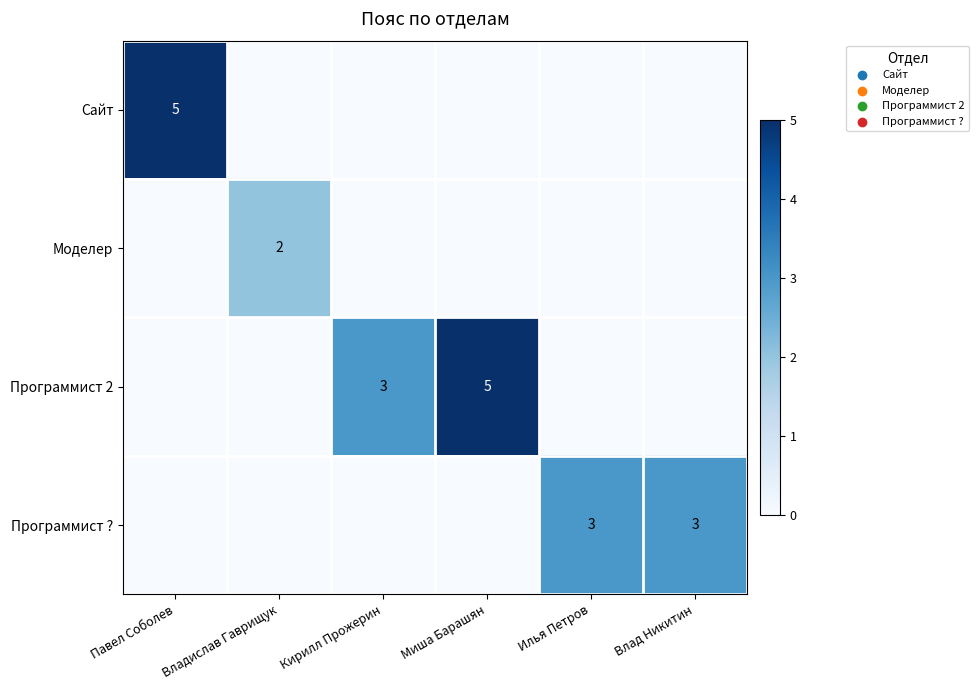

The Программист 2 series shows 3 at Миша Барашян. True or false?

False